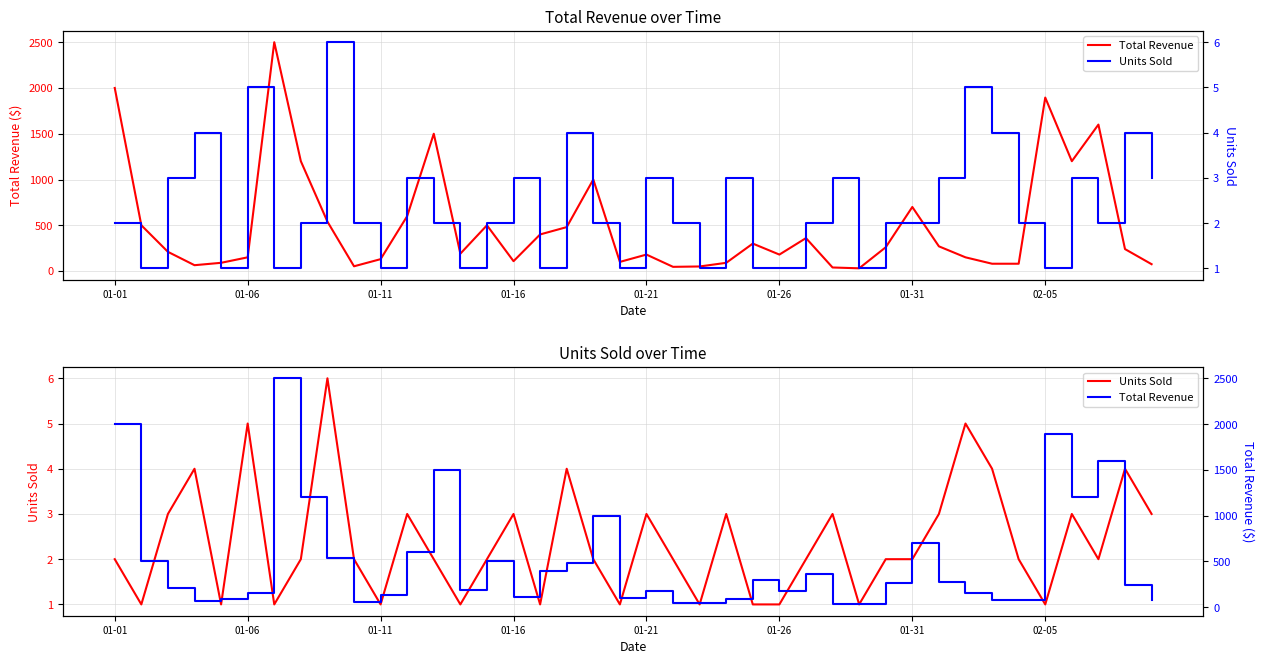

What is the maximum value for Units Sold?

6.0